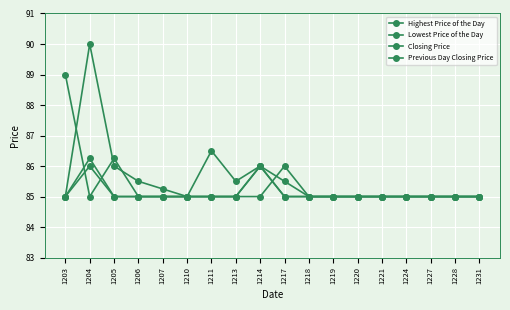

List the series in order of their peak value, lowest first.

Lowest Price of the Day, Closing Price, Previous Day Closing Price, Highest Price of the Day